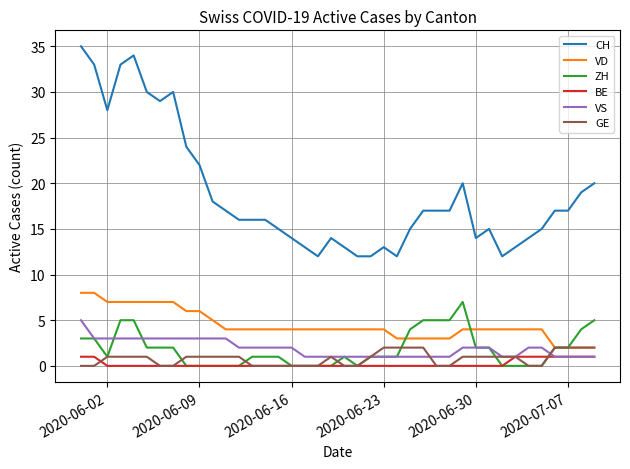

Which series has the largest total across all categories?

CH